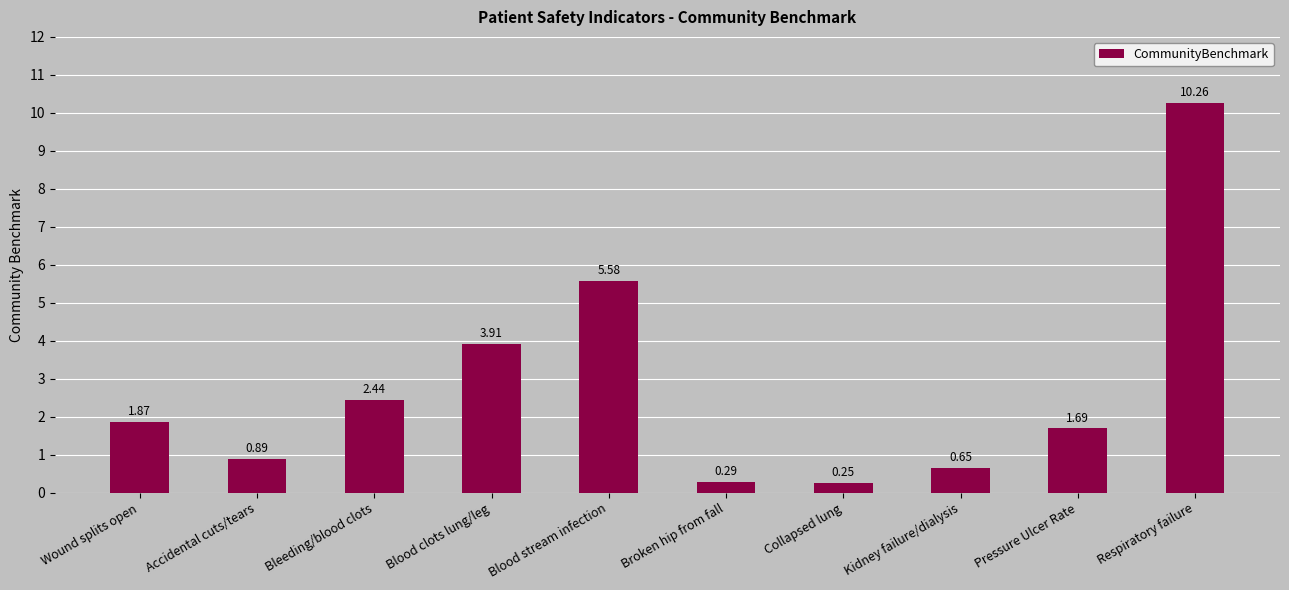

Are the bars horizontal?

No